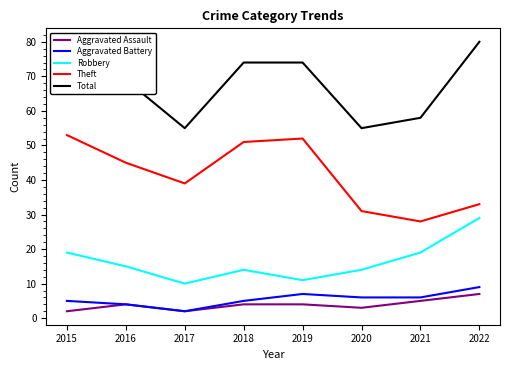

What is the difference between the highest and lowest values at 2015?

77